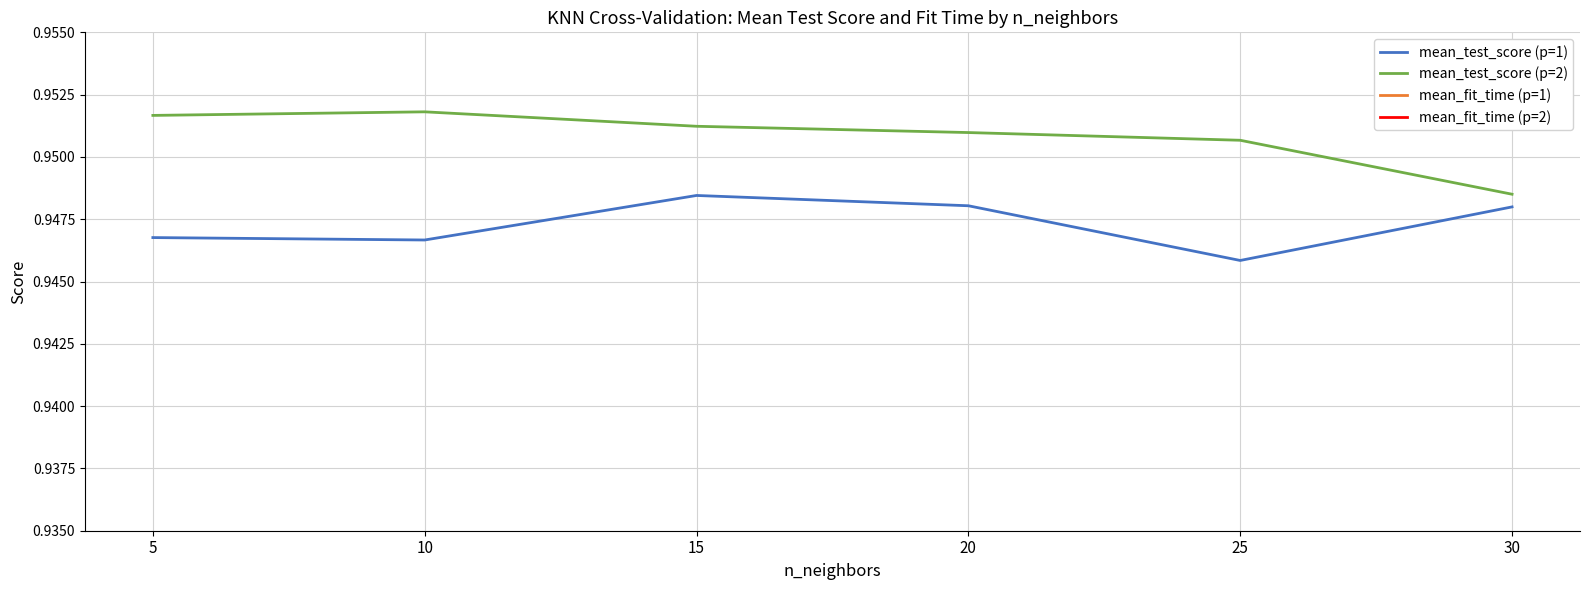

Rank the series at 5 from highest to lowest value.

mean_test_score (p=2), mean_test_score (p=1), mean_fit_time (p=1), mean_fit_time (p=2)